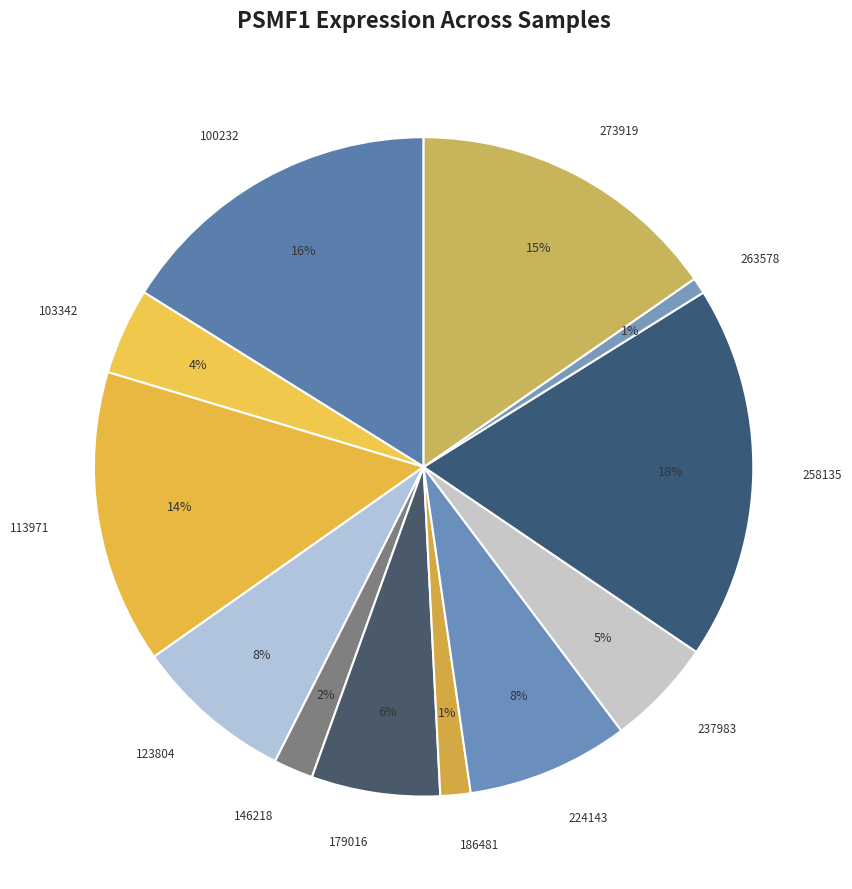

Is it true that 179016 is 6% of the pie?

True